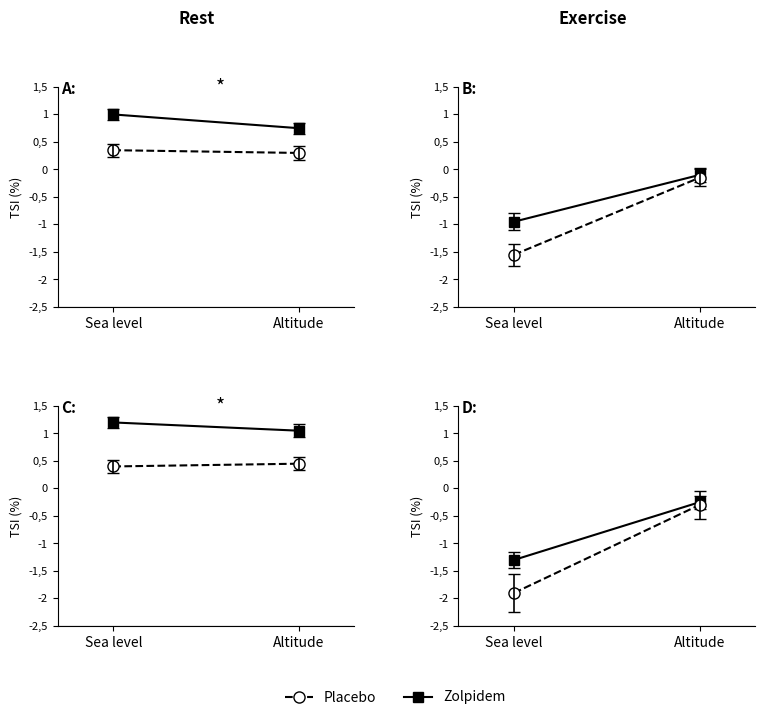

What is the value of the Zolpidem point at the 2nd from the left?

-0.2